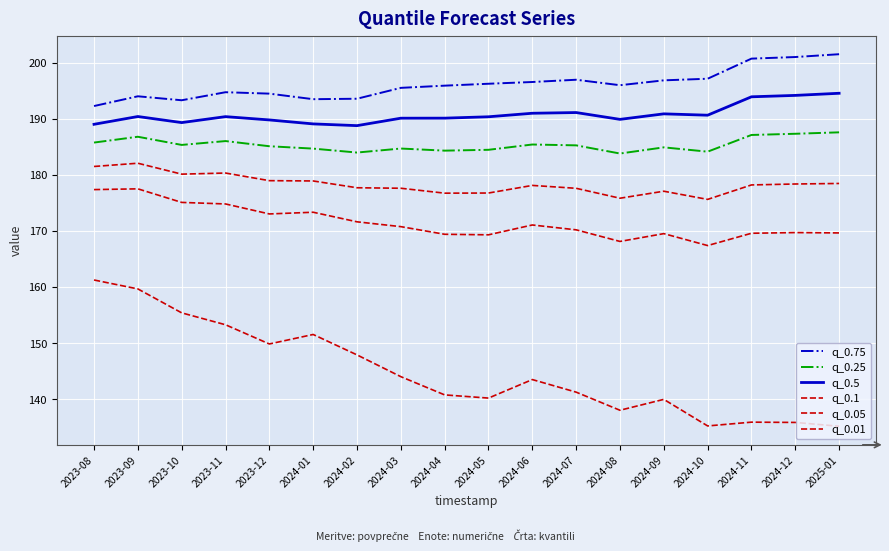

Does the chart display data point markers on the line(s)?

No